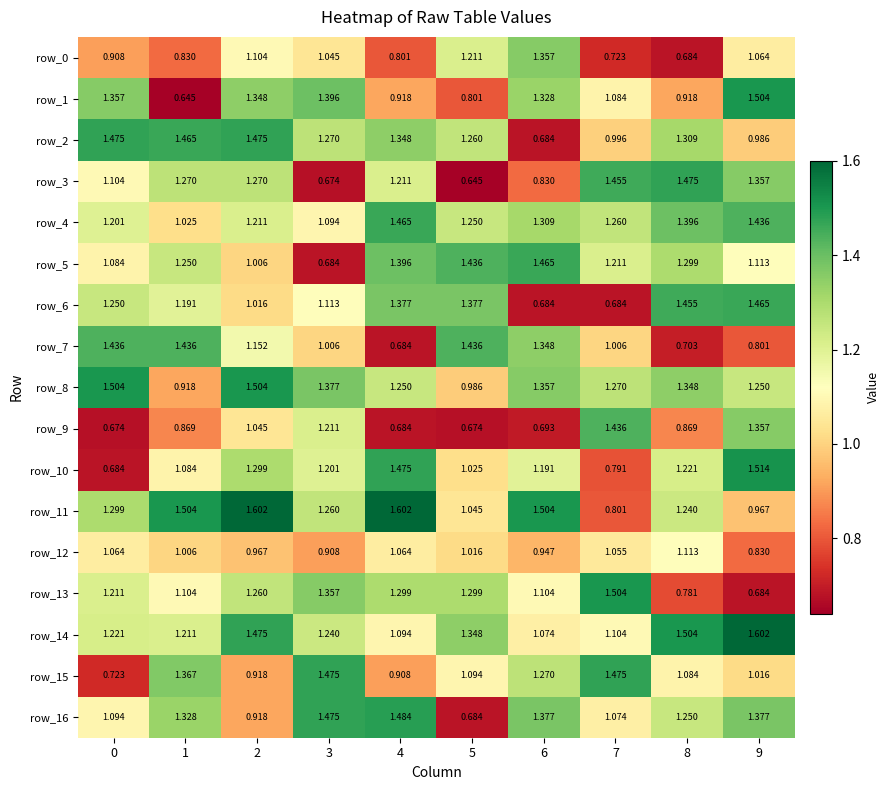

True or false: row_3 has a value of 0.7 at 3.

True